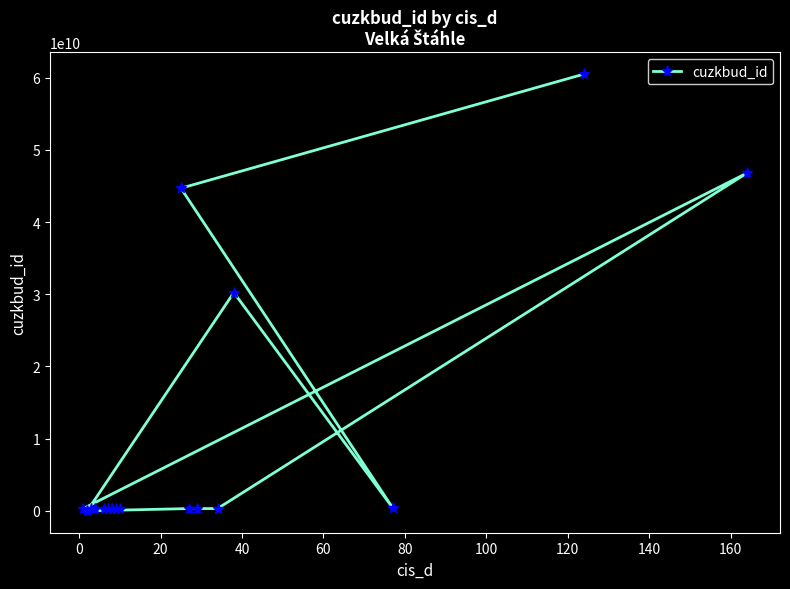

What is the average value?

10948283627